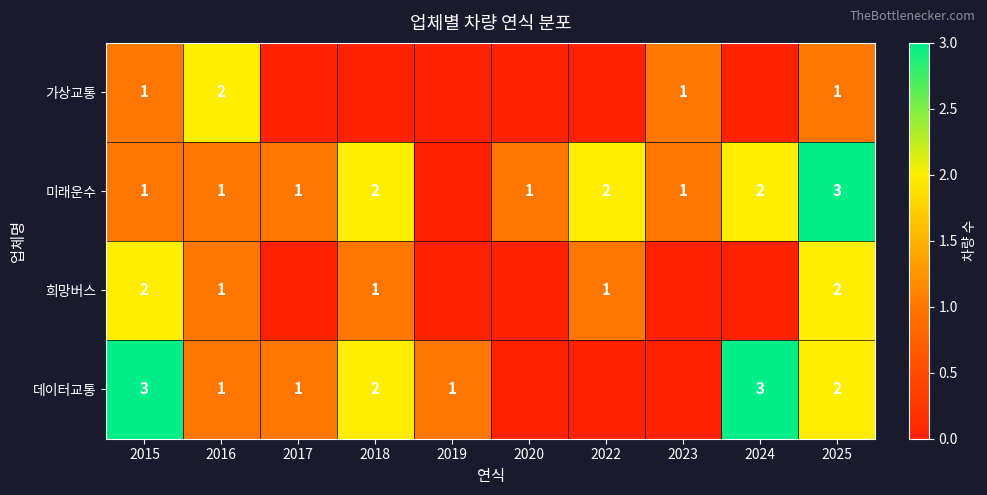

Is it true that 데이터교통 equals 1 at 2019?

True